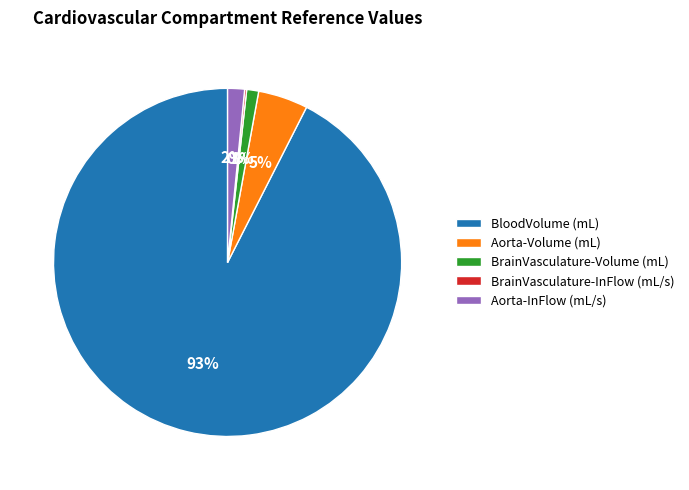

Does any single category account for the majority?

Yes